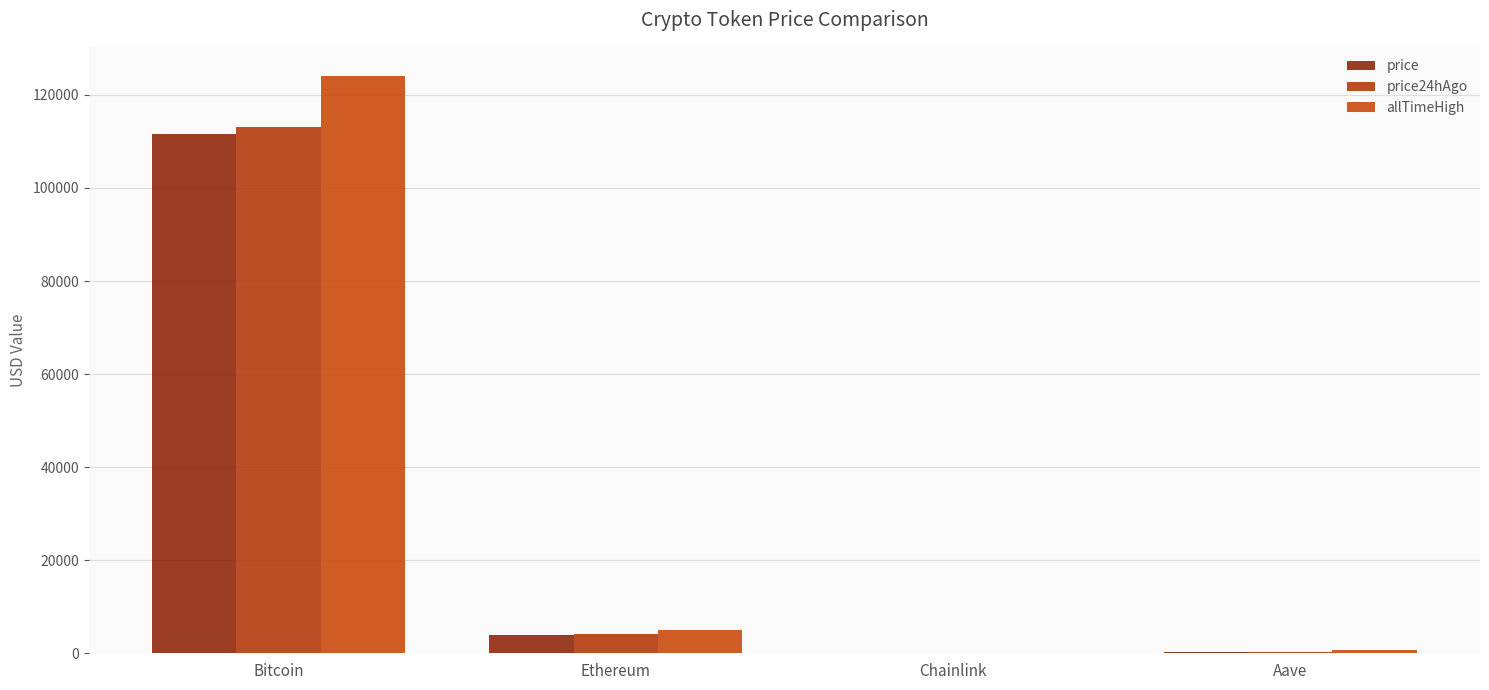

What position from the right is Chainlink?

2